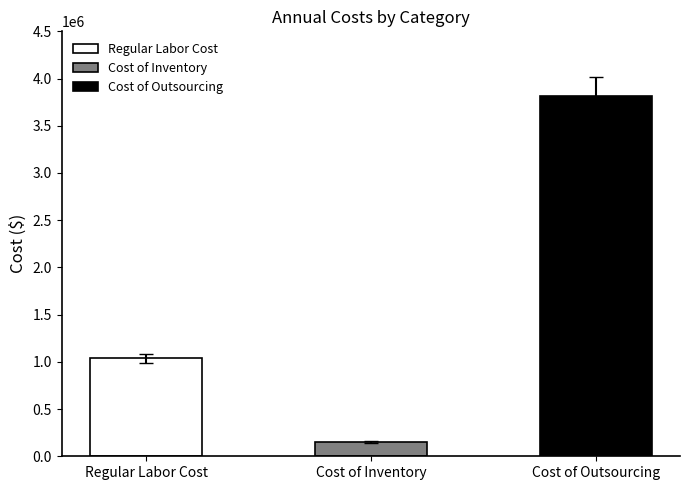

How many values are above zero?

3